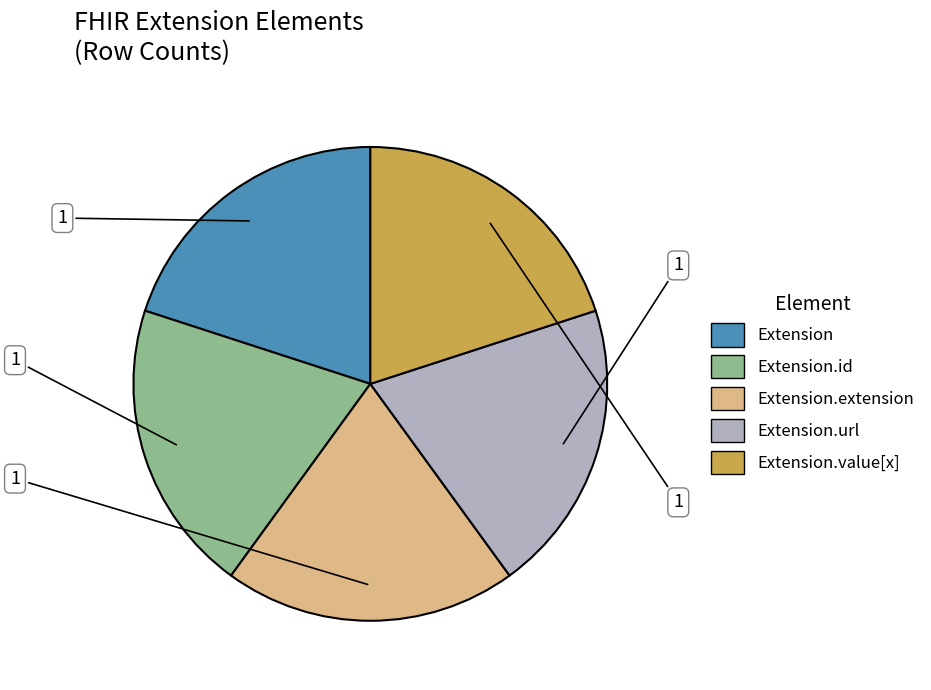

Is there any slice that represents more than half of the pie?

No